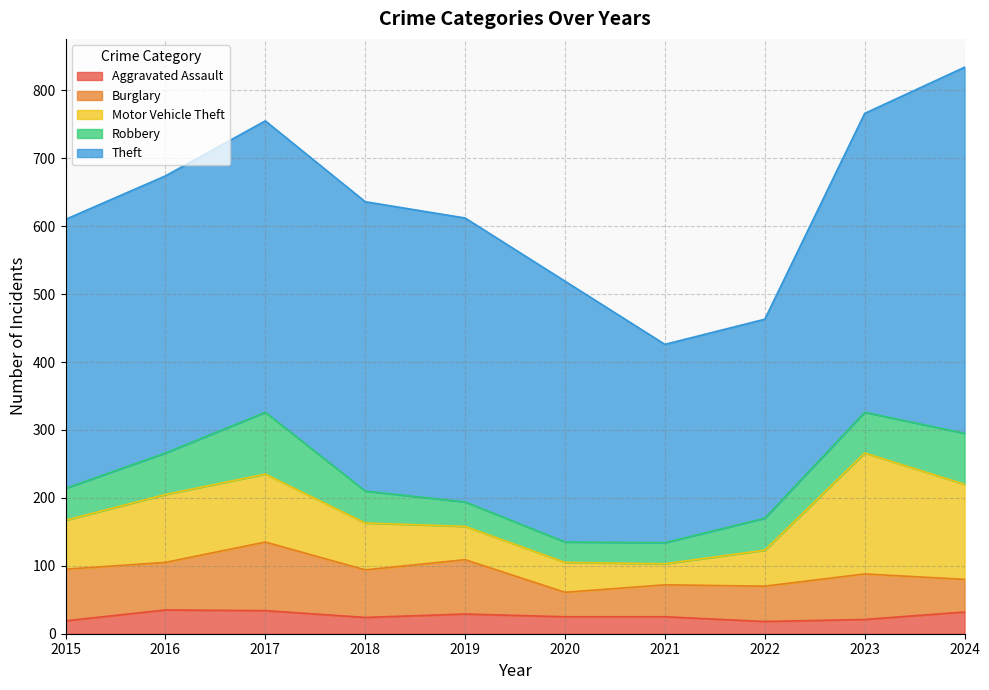

What value does the Theft series have at 2018, to the nearest 5?

425